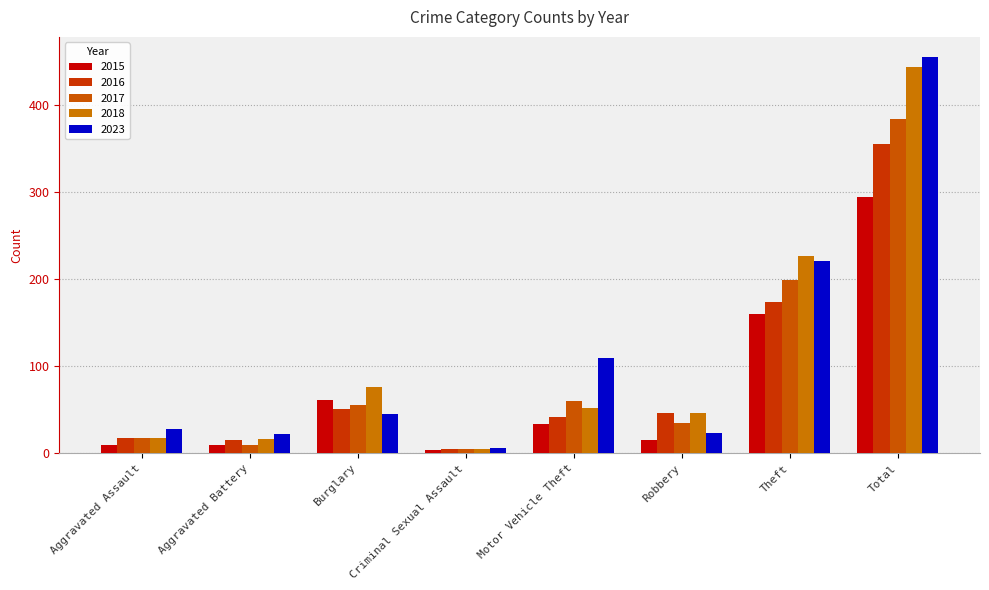

True or false: 2015 has a value of 15 at Robbery.

True